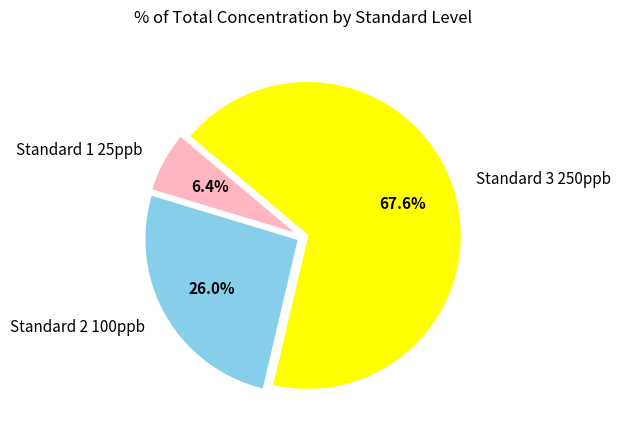

Which slice is the largest?

Standard 3 250ppb